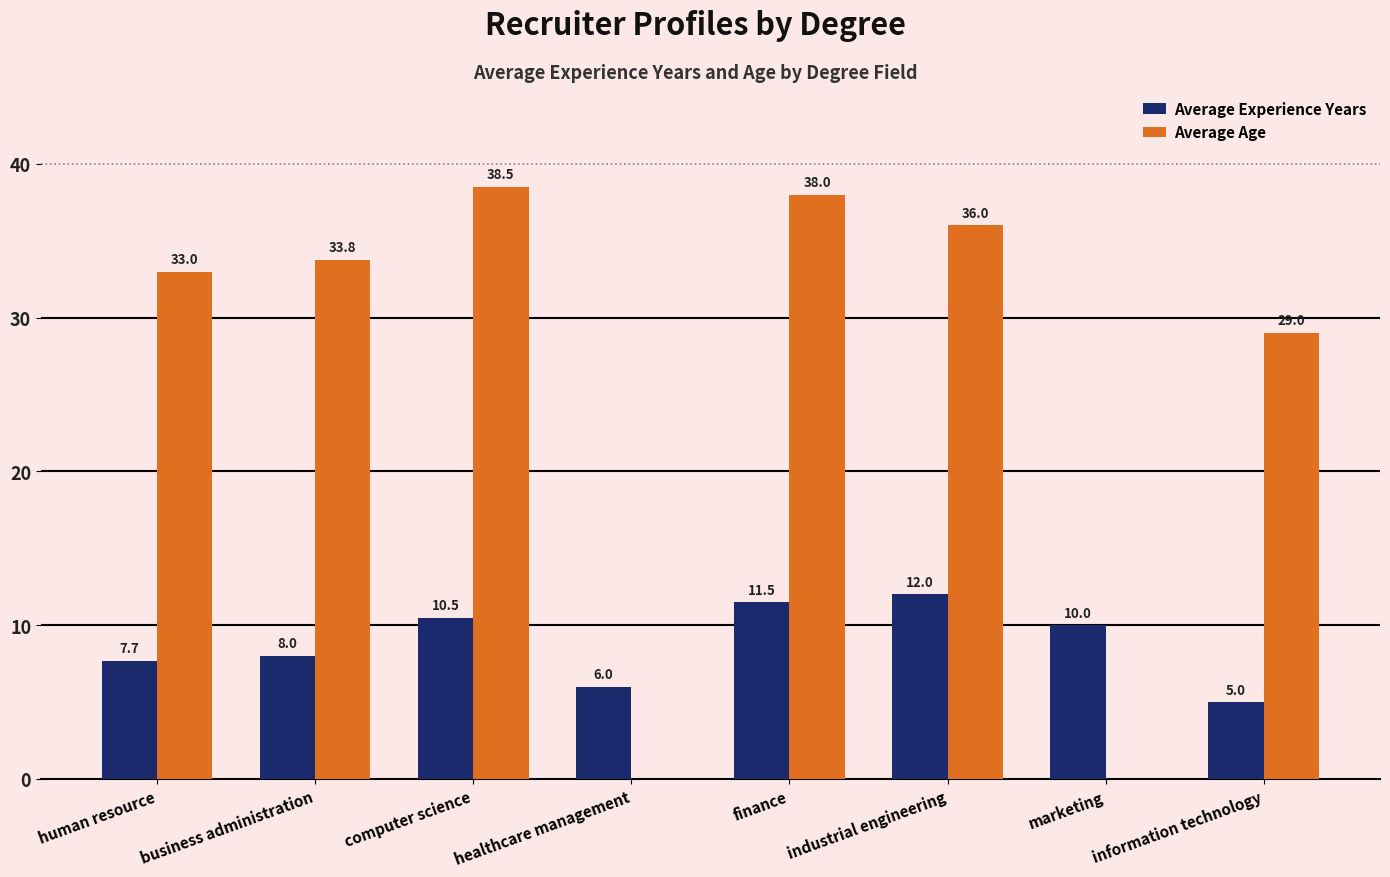

What is the difference between the maximum and minimum values?

7.0